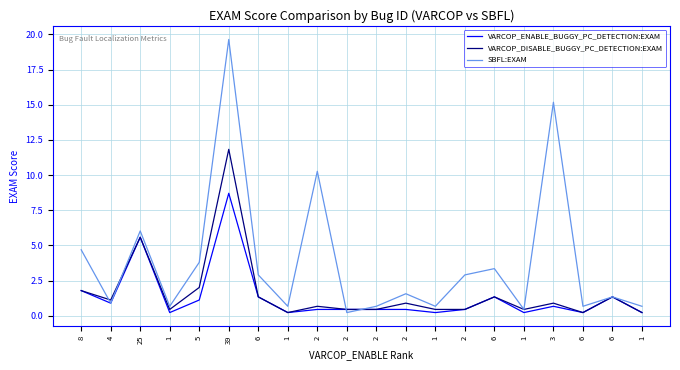

List the labels in order of SBFL:EXAM value, smallest first.

2, 1, 1, 1, 2, 1, 6, 1, 4, 6, 2, 6, 2, 6, 5, 8, 25, 2, 3, 39